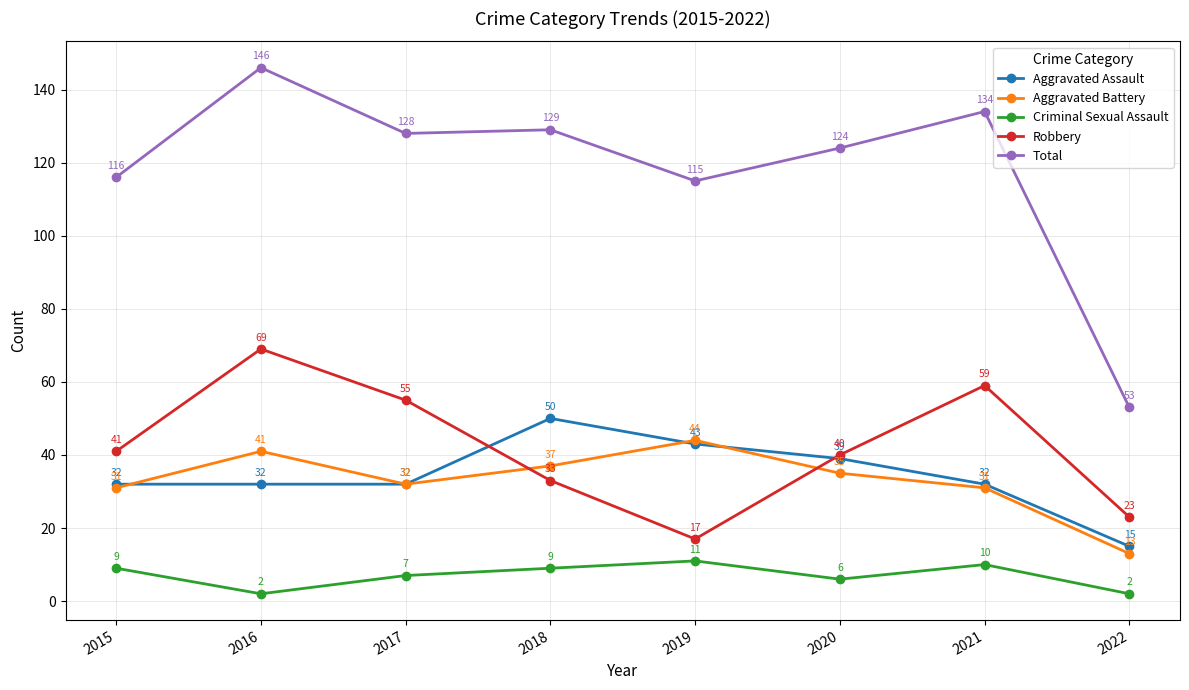

What is the spread (max minus min) of values at 2017?

121